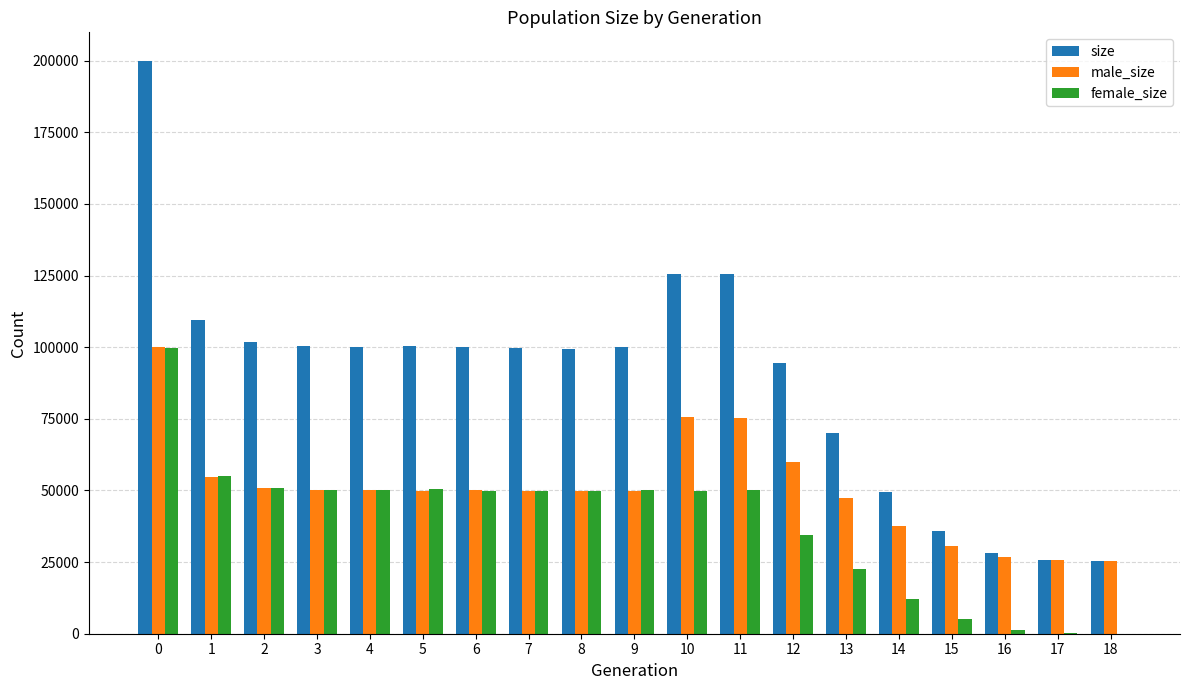

Which series has the largest total across all categories?

size